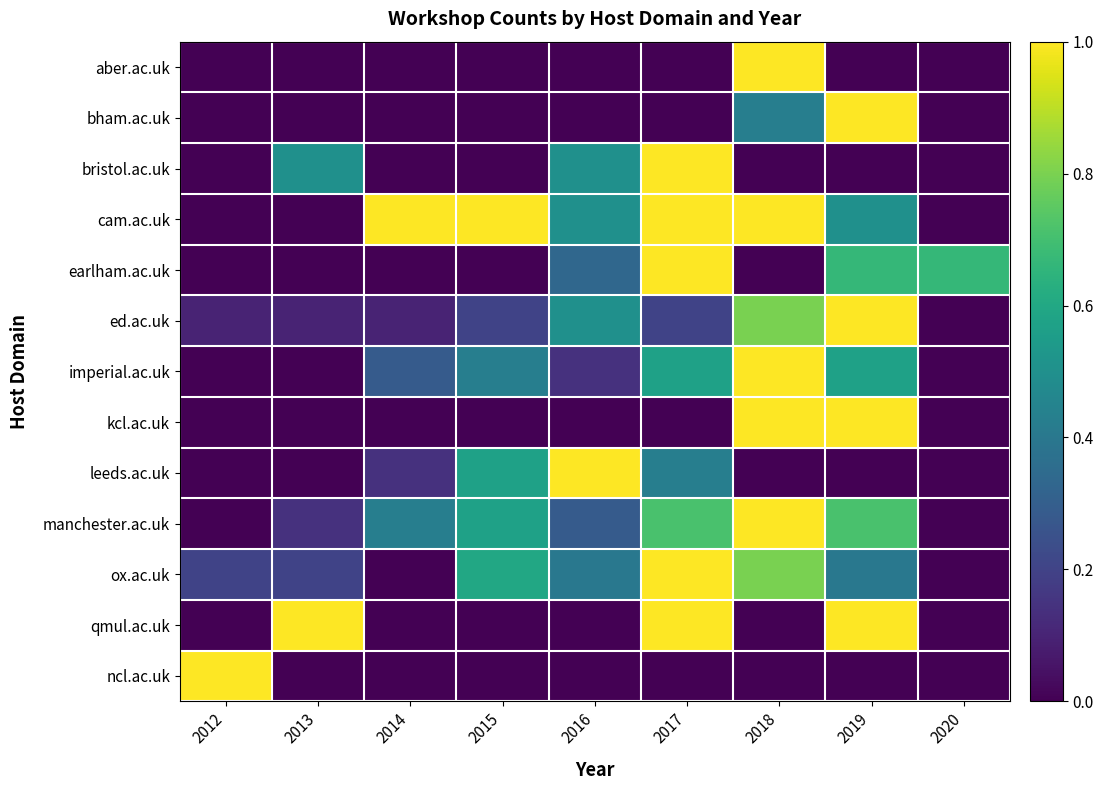

Reading right to left, what are all the values shown in this chart?

aber.ac.uk: 2020=0.0	2019=0.0	2018=1.0	2017=0.0	2016=0.0	2015=0.0	2014=0.0	2013=0.0	2012=0.0
bham.ac.uk: 2020=0.0	2019=1.0	2018=0.4	2017=0.0	2016=0.0	2015=0.0	2014=0.0	2013=0.0	2012=0.0
bristol.ac.uk: 2020=0.0	2019=0.0	2018=0.0	2017=1.0	2016=0.5	2015=0.0	2014=0.0	2013=0.5	2012=0.0
cam.ac.uk: 2020=0.0	2019=0.5	2018=1.0	2017=1.0	2016=0.5	2015=1.0	2014=1.0	2013=0.0	2012=0.0
earlham.ac.uk: 2020=0.7	2019=0.7	2018=0.0	2017=1.0	2016=0.3	2015=0.0	2014=0.0	2013=0.0	2012=0.0
ed.ac.uk: 2020=0.0	2019=1.0	2018=0.8	2017=0.2	2016=0.5	2015=0.2	2014=0.1	2013=0.1	2012=0.1
imperial.ac.uk: 2020=0.0	2019=0.6	2018=1.0	2017=0.6	2016=0.1	2015=0.4	2014=0.3	2013=0.0	2012=0.0
kcl.ac.uk: 2020=0.0	2019=1.0	2018=1.0	2017=0.0	2016=0.0	2015=0.0	2014=0.0	2013=0.0	2012=0.0
leeds.ac.uk: 2020=0.0	2019=0.0	2018=0.0	2017=0.4	2016=1.0	2015=0.6	2014=0.1	2013=0.0	2012=0.0
manchester.ac.uk: 2020=0.0	2019=0.7	2018=1.0	2017=0.7	2016=0.3	2015=0.6	2014=0.4	2013=0.1	2012=0.0
ox.ac.uk: 2020=0.0	2019=0.4	2018=0.8	2017=1.0	2016=0.4	2015=0.6	2014=0.0	2013=0.2	2012=0.2
qmul.ac.uk: 2020=0.0	2019=1.0	2018=0.0	2017=1.0	2016=0.0	2015=0.0	2014=0.0	2013=1.0	2012=0.0
ncl.ac.uk: 2020=0.0	2019=0.0	2018=0.0	2017=0.0	2016=0.0	2015=0.0	2014=0.0	2013=0.0	2012=1.0